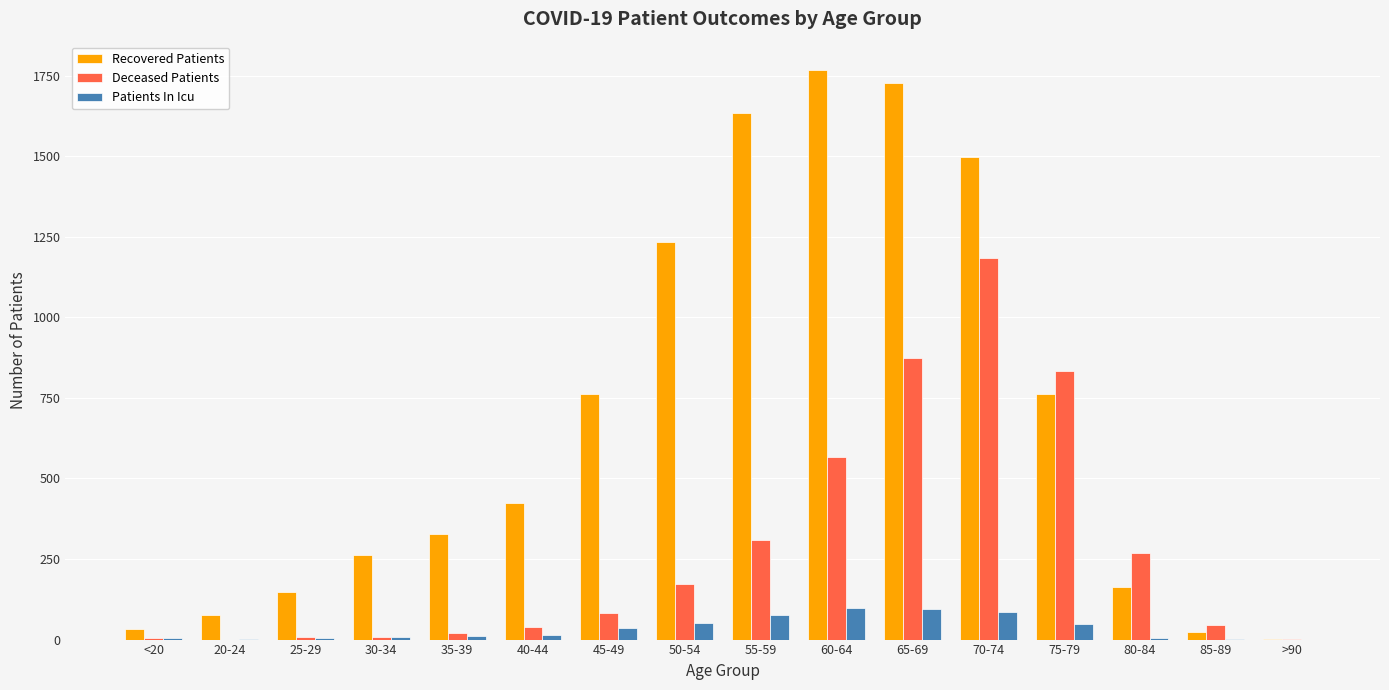

What is the sum of all Deceased Patients values?

4421